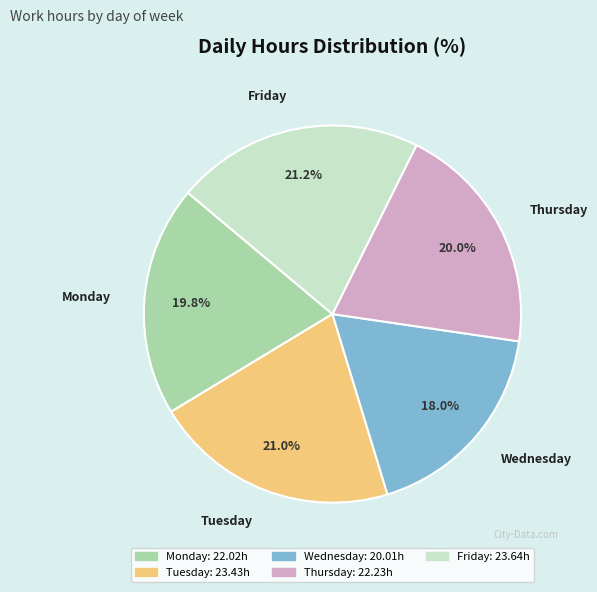

Does any single category account for the majority?

No